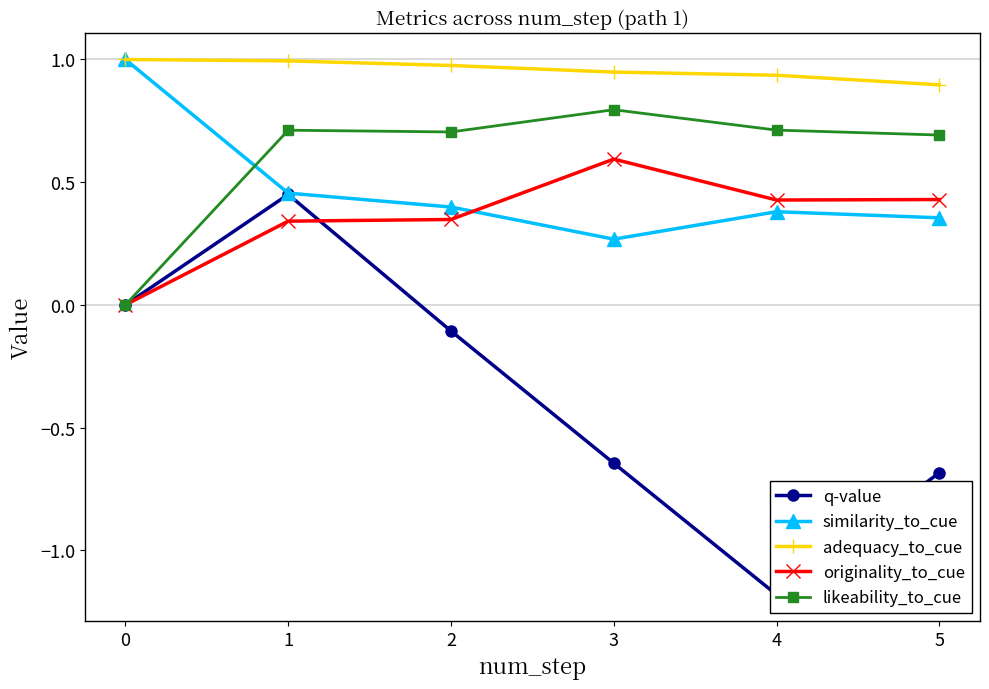

Reading left to right, what are all the values shown in this chart?

q-value: 0=0.0	1=0.5	2=-0.1	3=-0.6	4=-1.2	5=-0.7
similarity_to_cue: 0=1.0	1=0.5	2=0.4	3=0.3	4=0.4	5=0.4
adequacy_to_cue: 0=1.0	1=1.0	2=1.0	3=0.9	4=0.9	5=0.9
originality_to_cue: 0=0.0	1=0.3	2=0.3	3=0.6	4=0.4	5=0.4
likeability_to_cue: 0=0.0	1=0.7	2=0.7	3=0.8	4=0.7	5=0.7